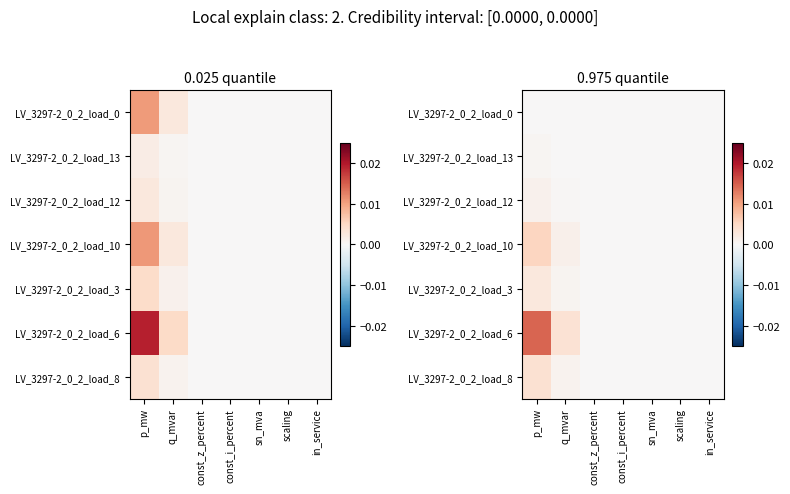

Count the number of data series in this chart.

7